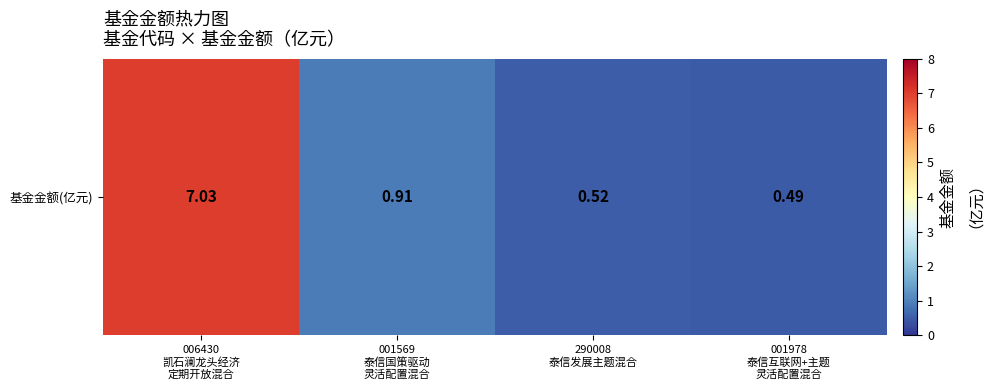

How many distinct data groups are displayed?

1